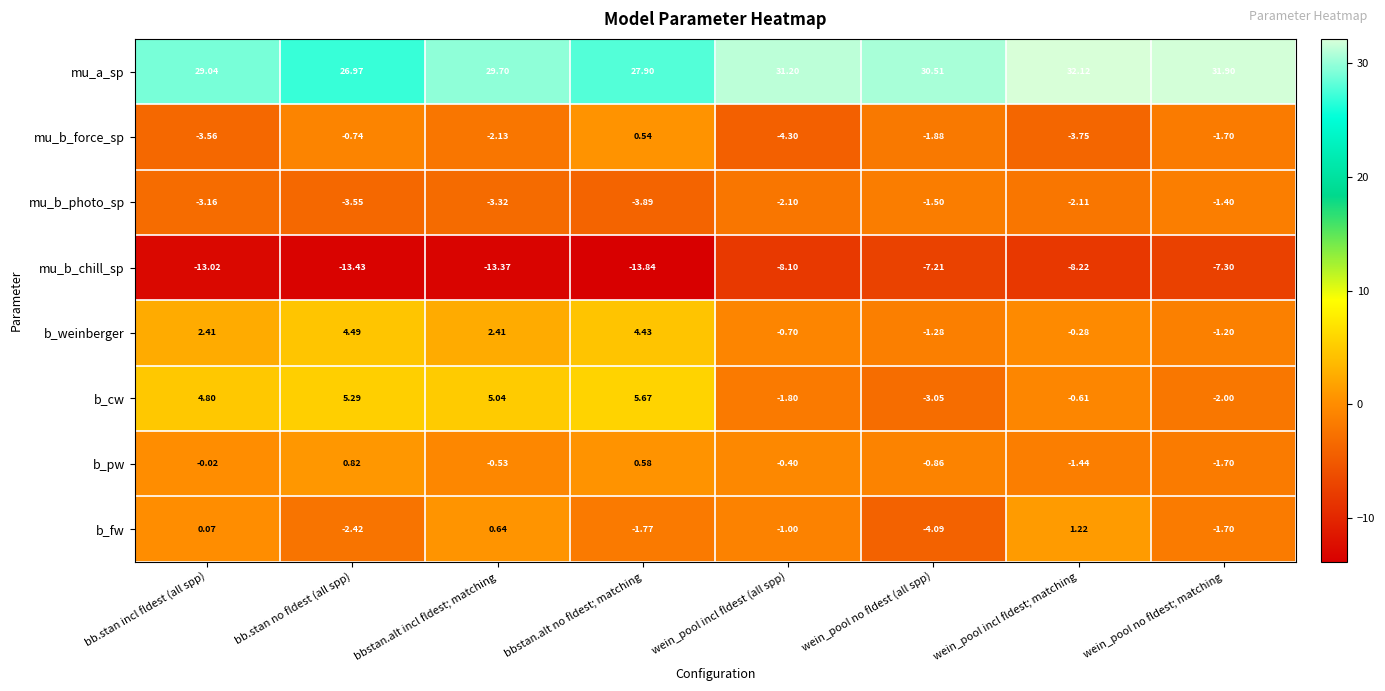

Where does the mu_b_photo_sp series first go above -2?

wein_pool no fldest (all spp)